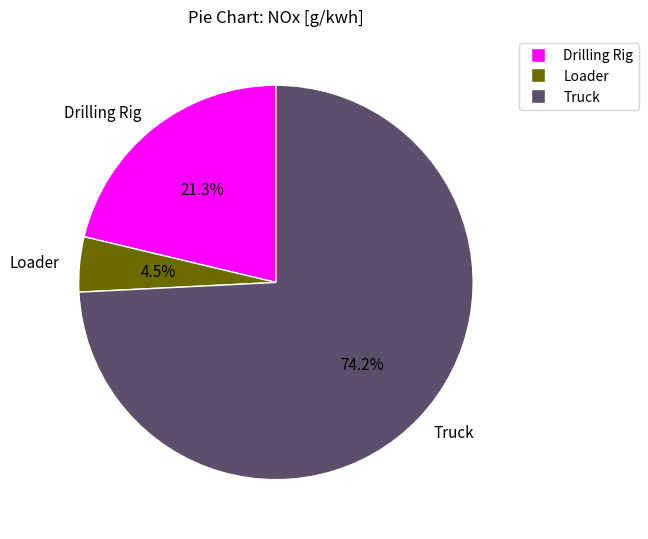

To the nearest percent, what is the combined percentage of Loader and Drilling Rig?

26%